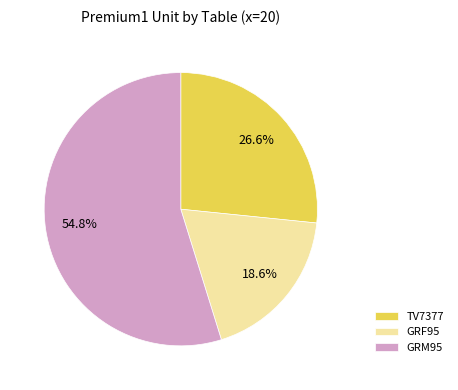

What percentage is the GRM95 slice, to the nearest percent?

55%